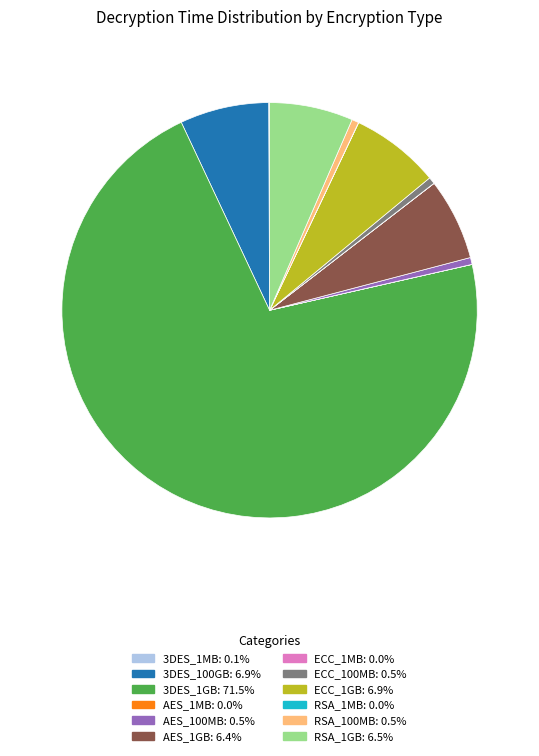

What is the largest slice in the pie chart?

3DES_1GB